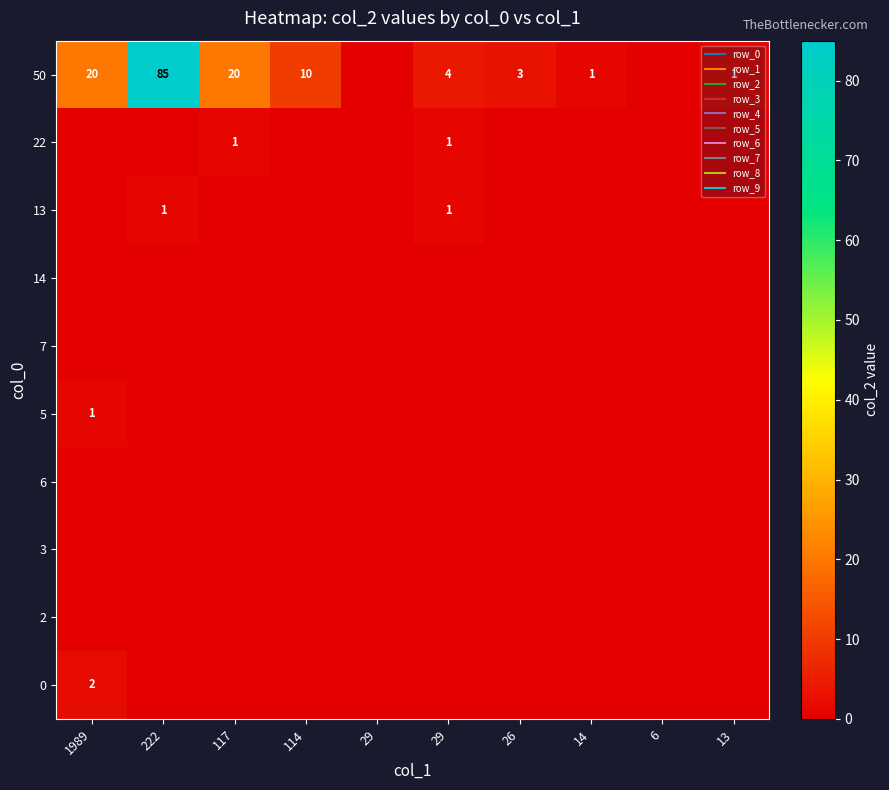

Between 117 and 26, which is larger?

117